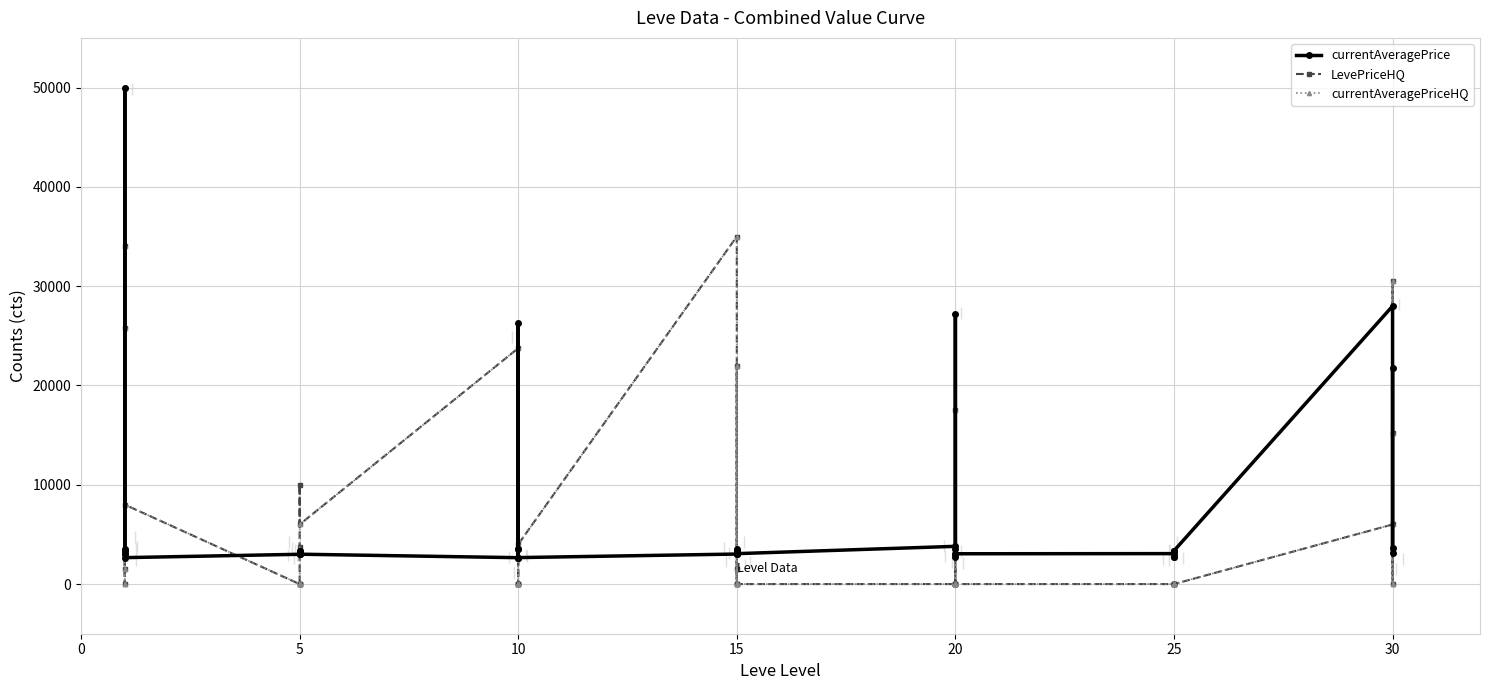

Is this an area chart (filled region under the line)?

No